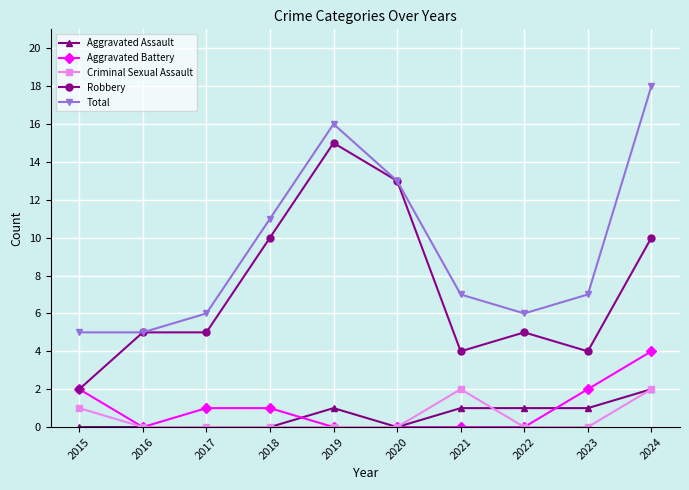

Is the value of Total at 2018 greater than the value of Robbery at 2017?

Yes